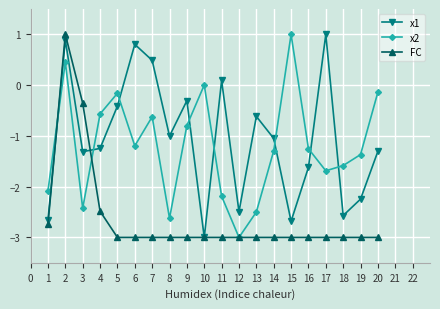

What are all the series names shown in the legend?

x1, x2, FC